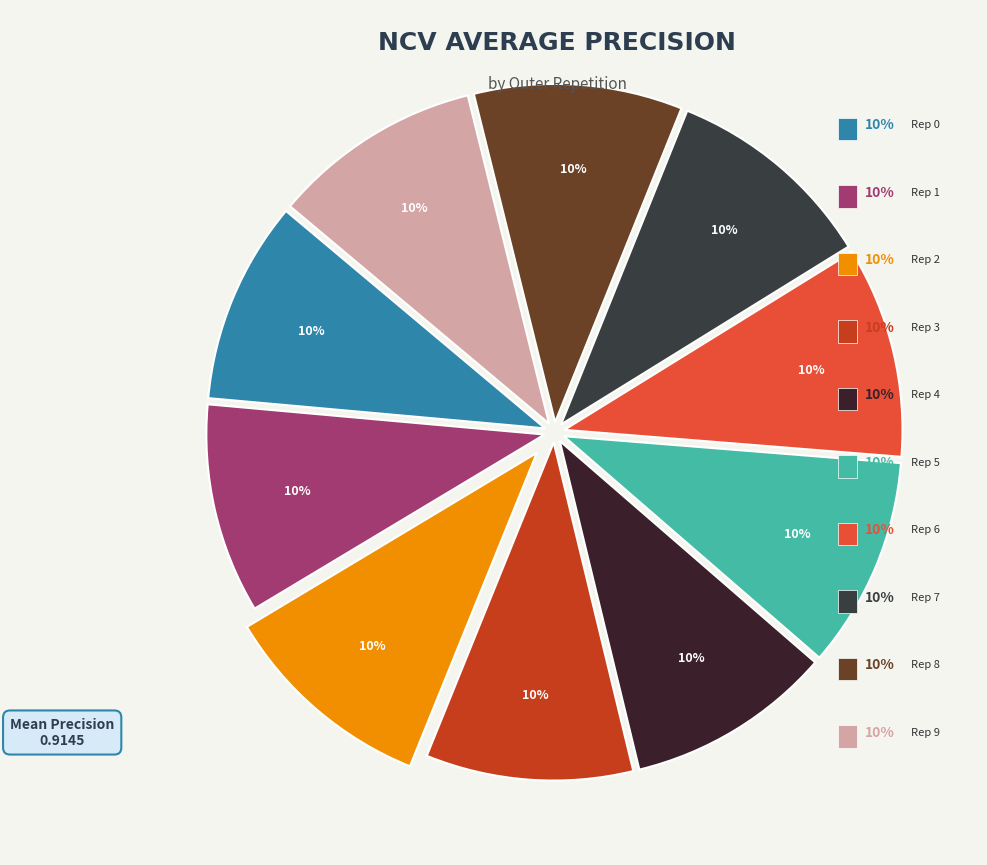

Which category has the smallest portion of the pie?

outer-repetition0